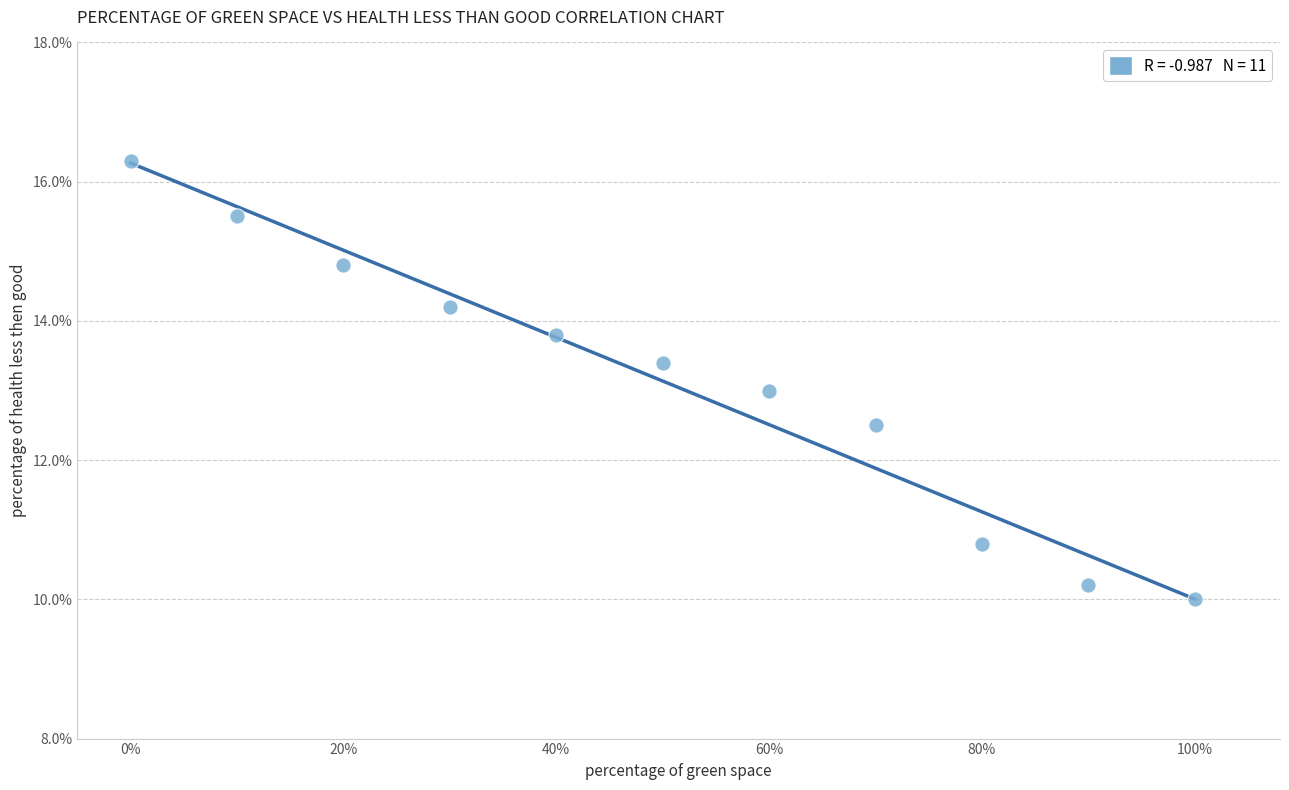

What is the range of X values (max minus min)?

100.0